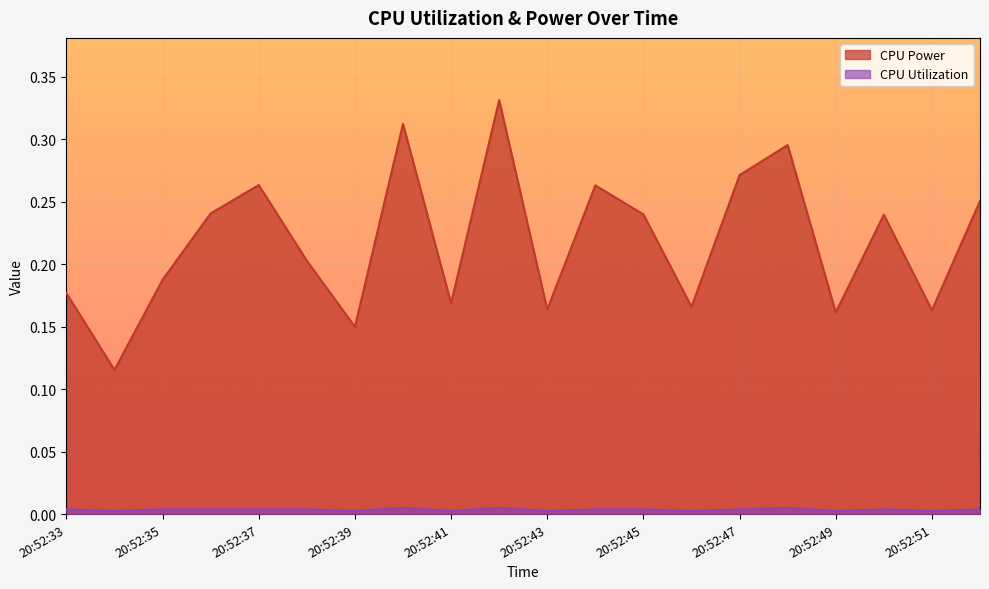

What is the spread (max minus min) of values at 20:52:43?

0.2